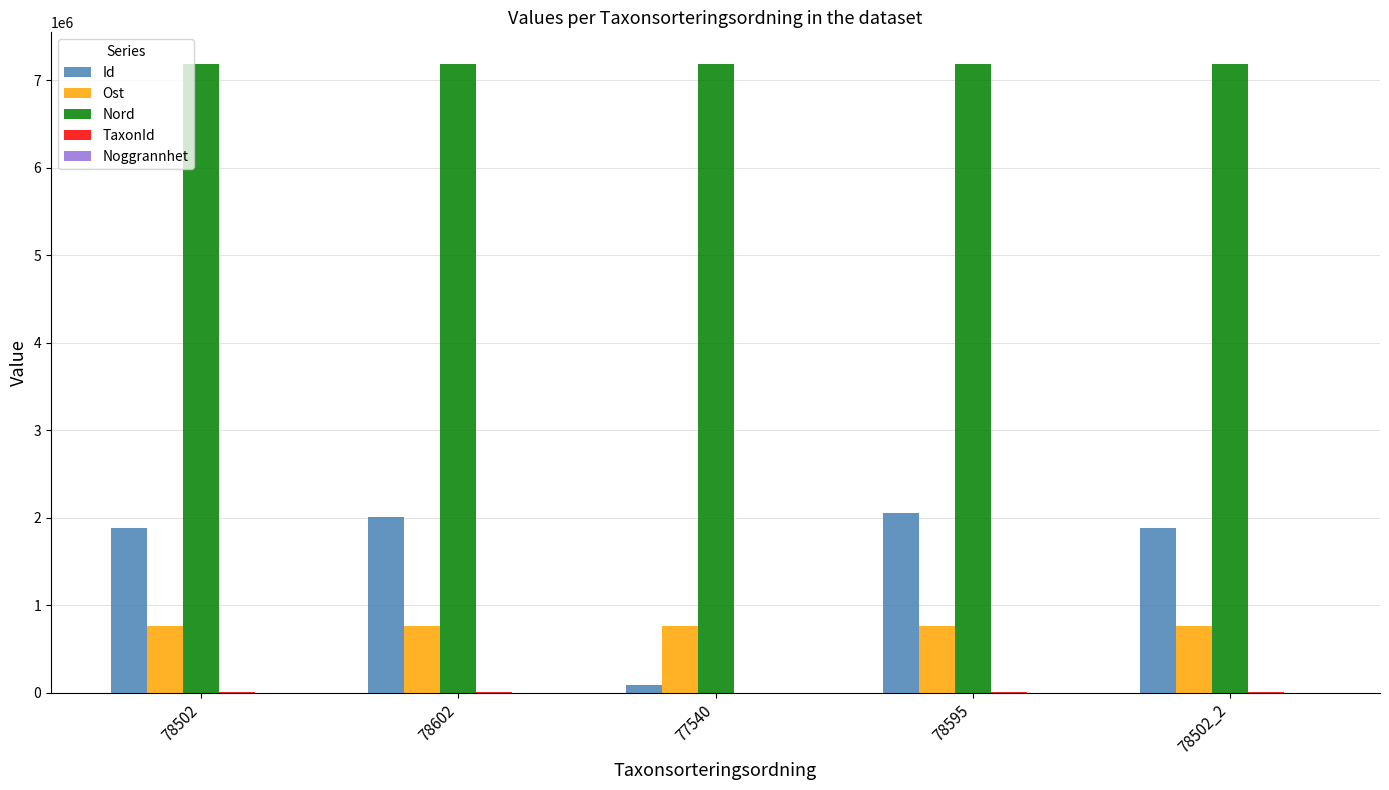

How many groups of bars are there?

5